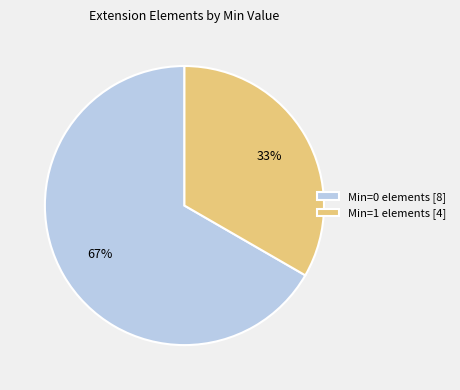

Which slice is the smallest?

Min=1 elements [4]